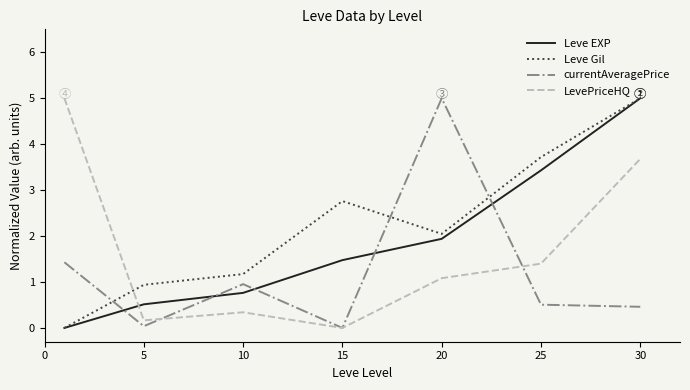

What is the greatest value displayed?

5.0